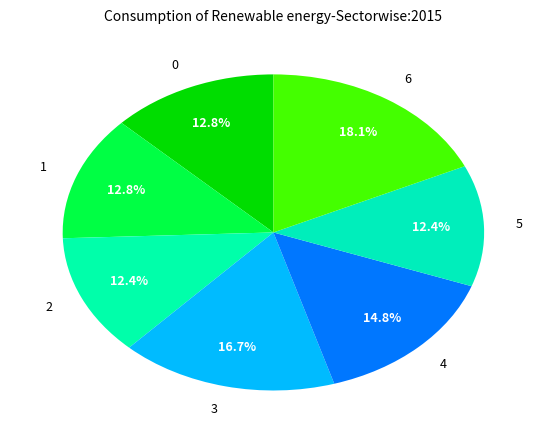

The 6 slice represents 10% of the pie. True or false?

False